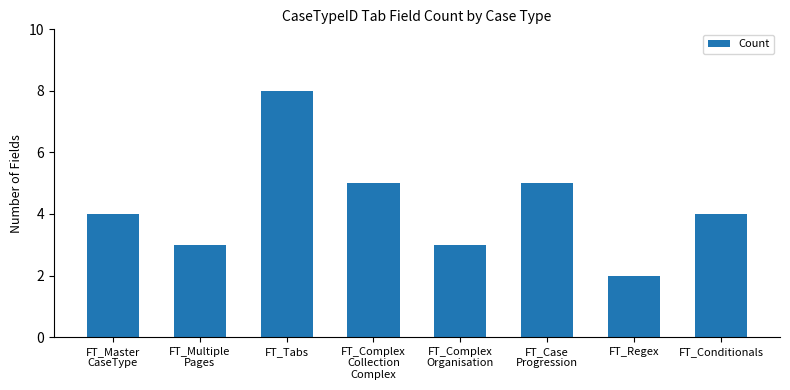

What is the minimum value shown in the chart?

2